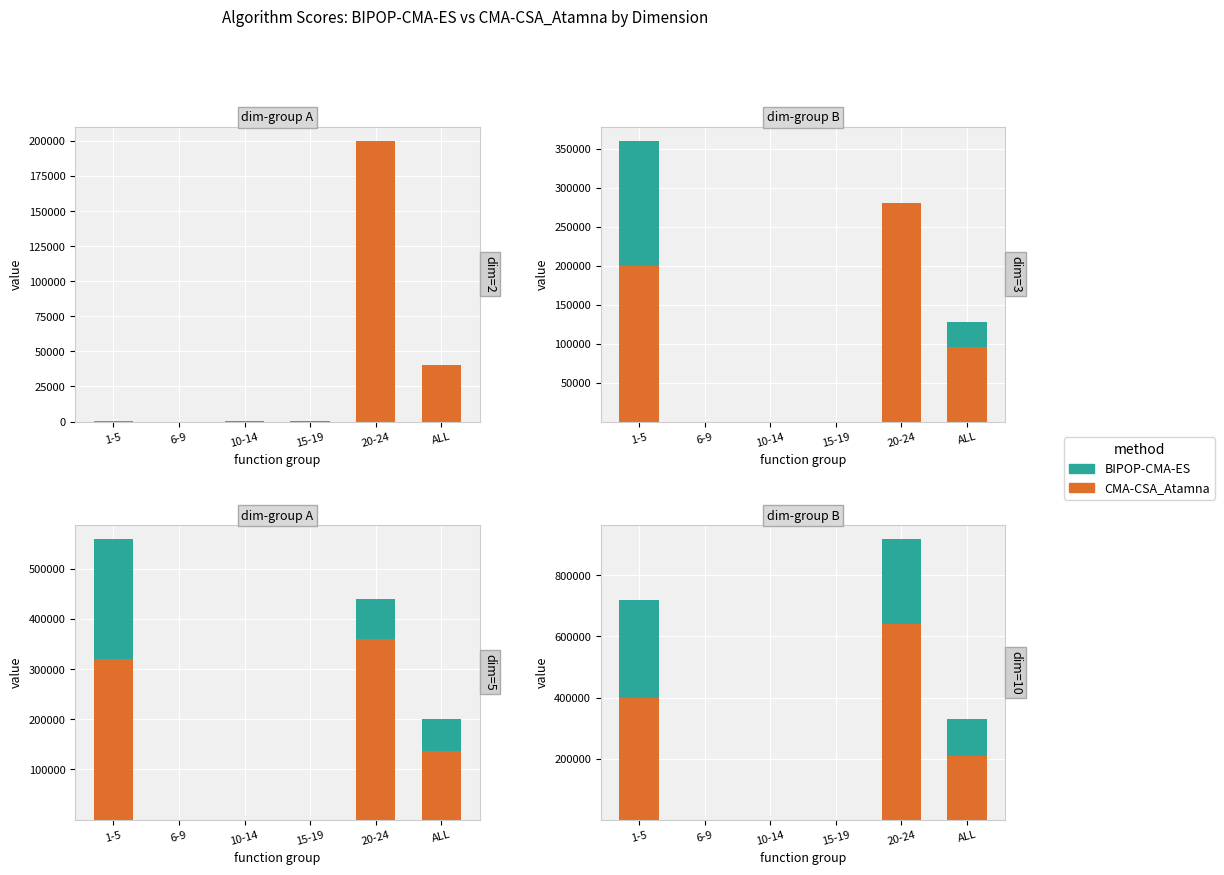

At which category is the sum across all series the highest?

20-24